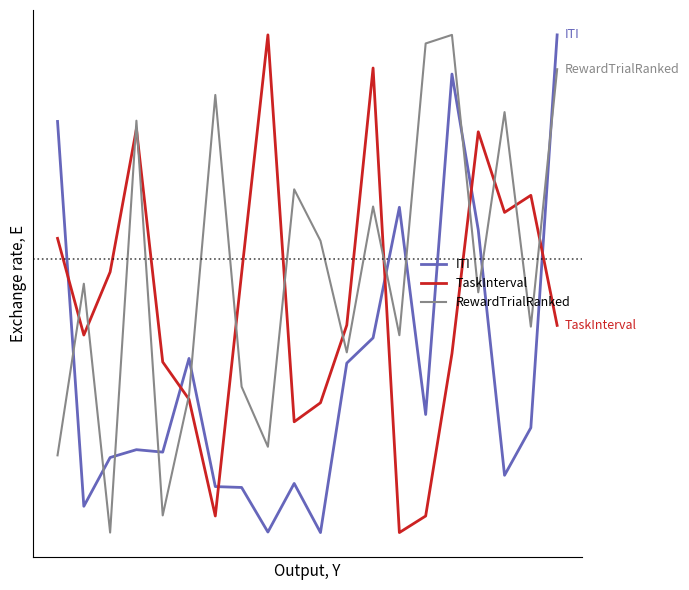

What is the sum of all TaskInterval values?

9.3